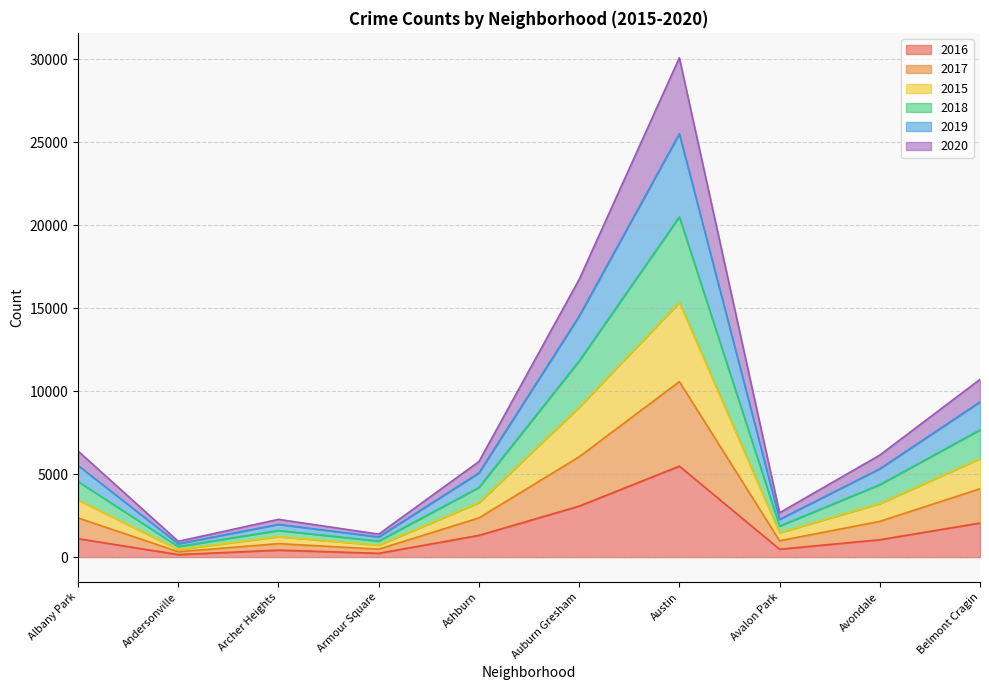

At which category is the sum across all series the highest?

Austin